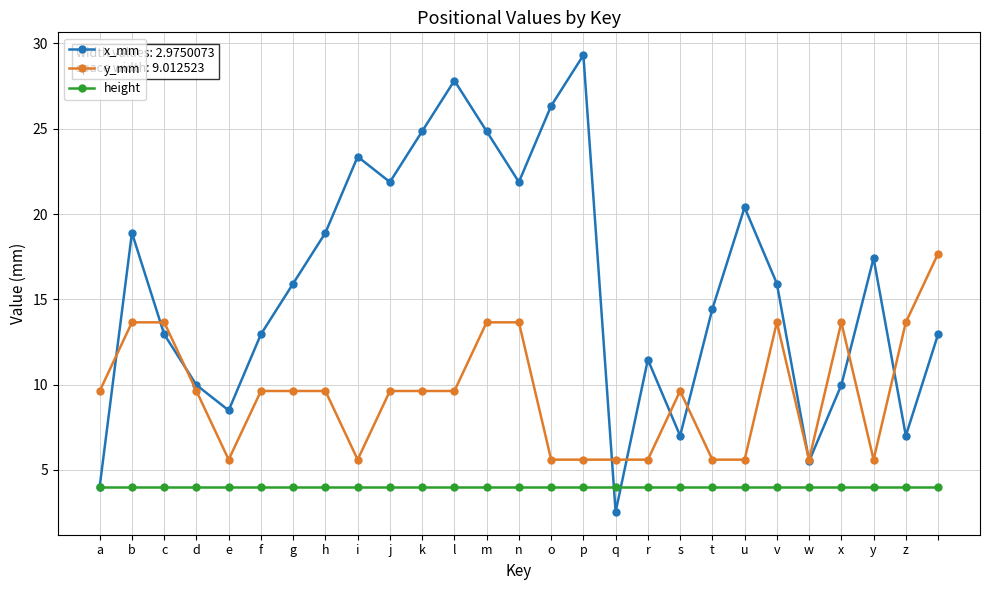

Which series has the largest total across all categories?

x_mm